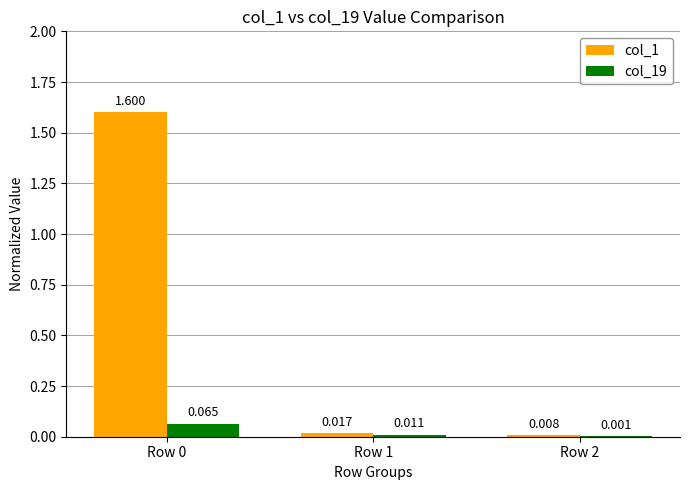

Is the value of col_1 at Row 0 greater than the value of col_19 at Row 2?

Yes